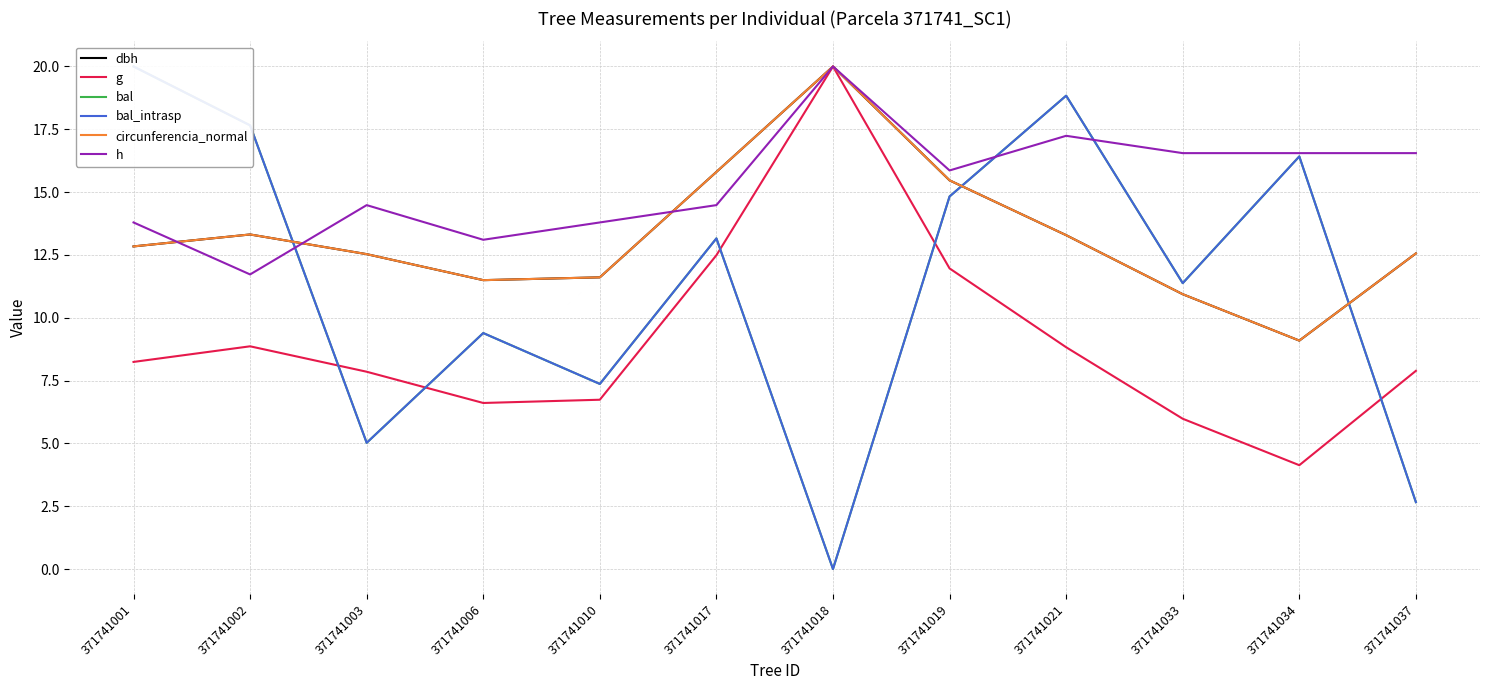

What is the maximum value for h?

20.0